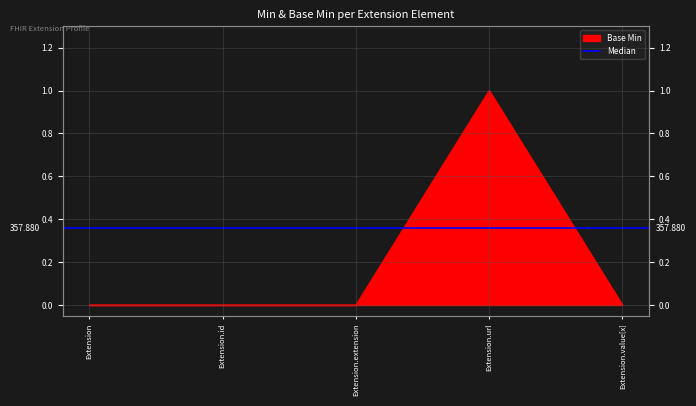

How many data points are above 0?

1